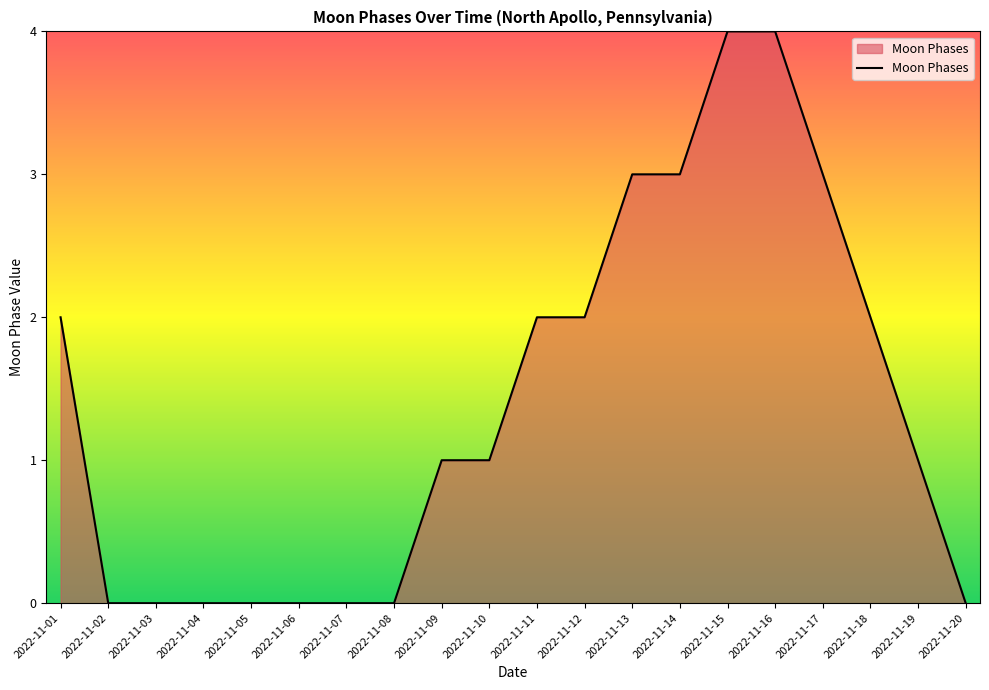

What is the sum of all values?

28